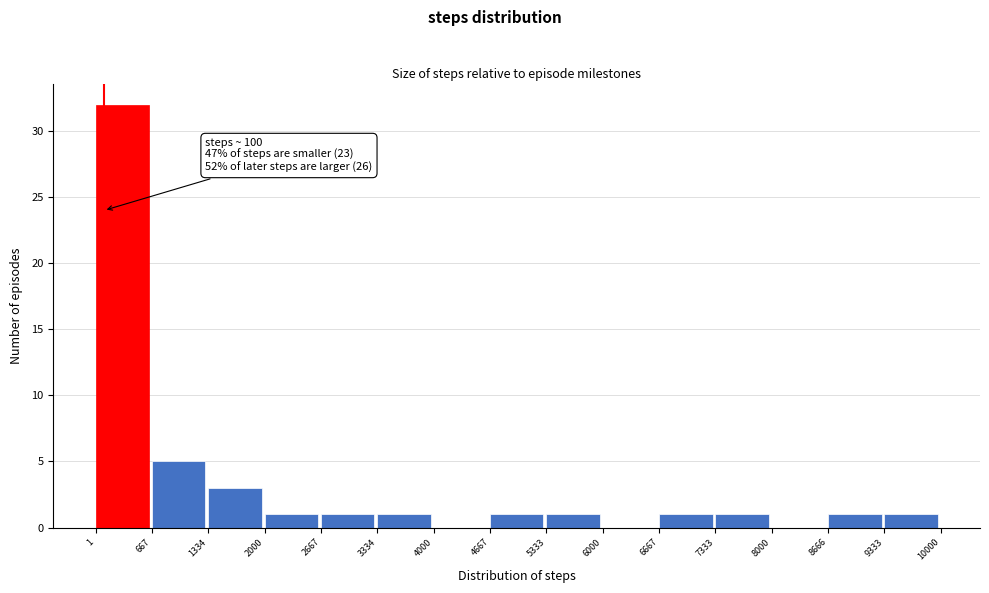

Over which range of the x-axis is the bar tallest?

1 to 667